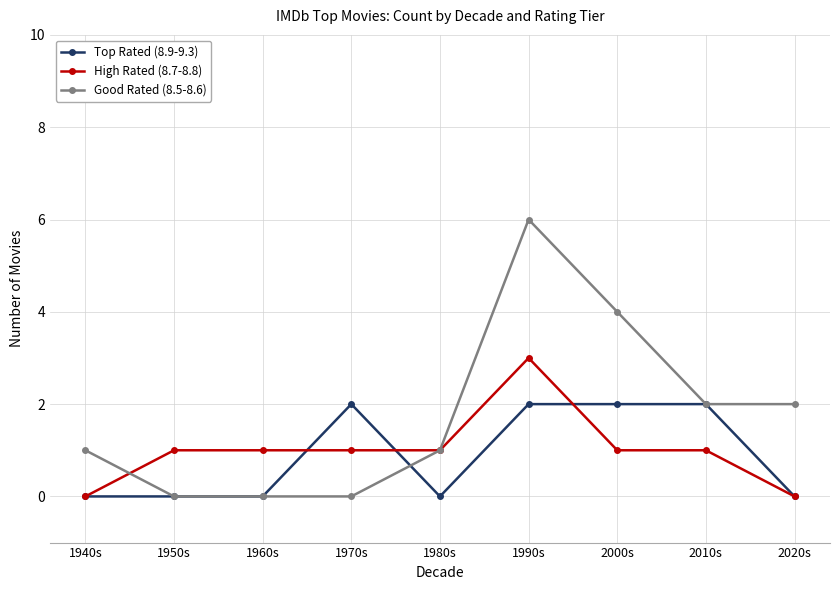

Is the value of Good Rated (8.5-8.6) at 1940s greater than the value of Top Rated (8.9-9.3) at 2020s?

Yes